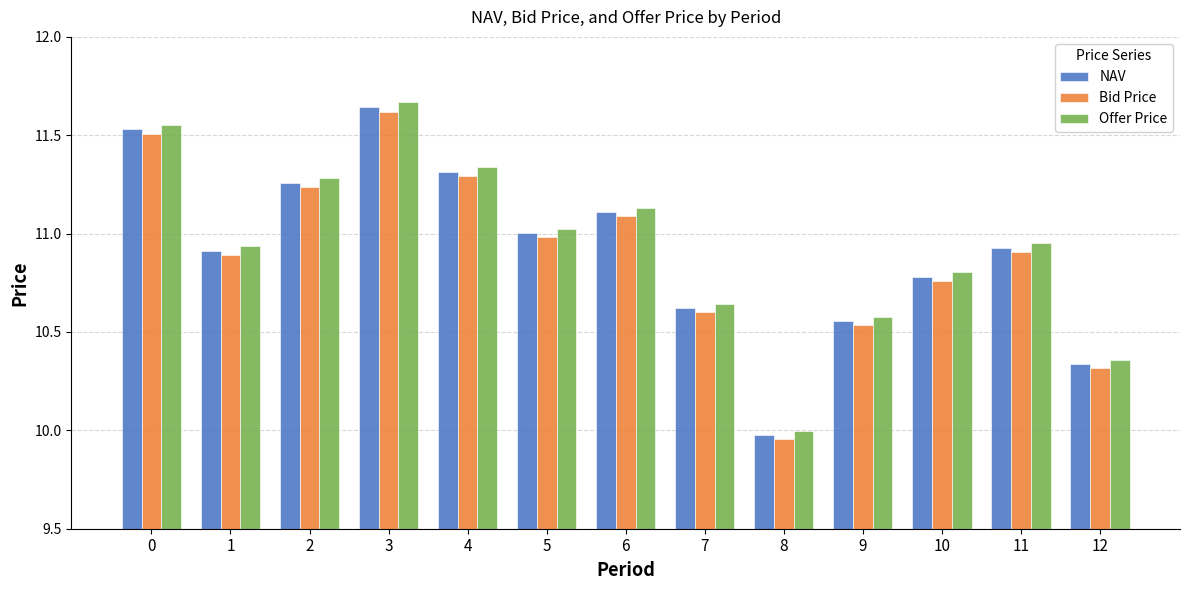

At which category is the sum across all series the highest?

3